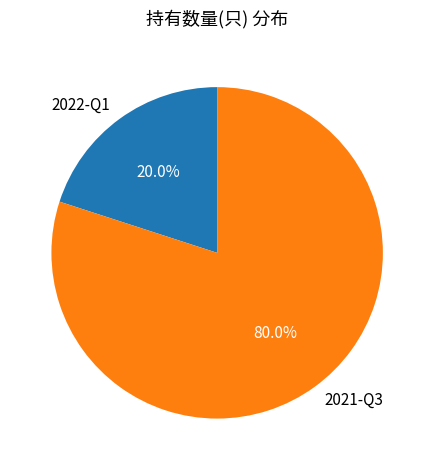

Combined, what portion of the pie is 2021-Q3 and 2022-Q1?

100.0%